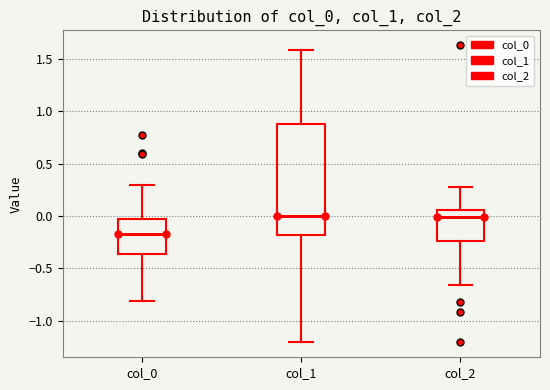

Comparing the boxes themselves (not the whiskers), which one is the tallest?

col_1